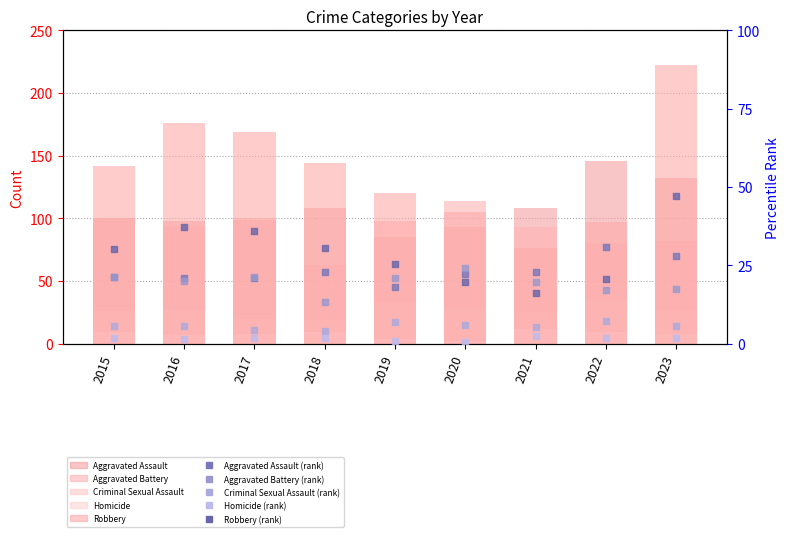

Which series reaches the minimum Y coordinate?

Homicide